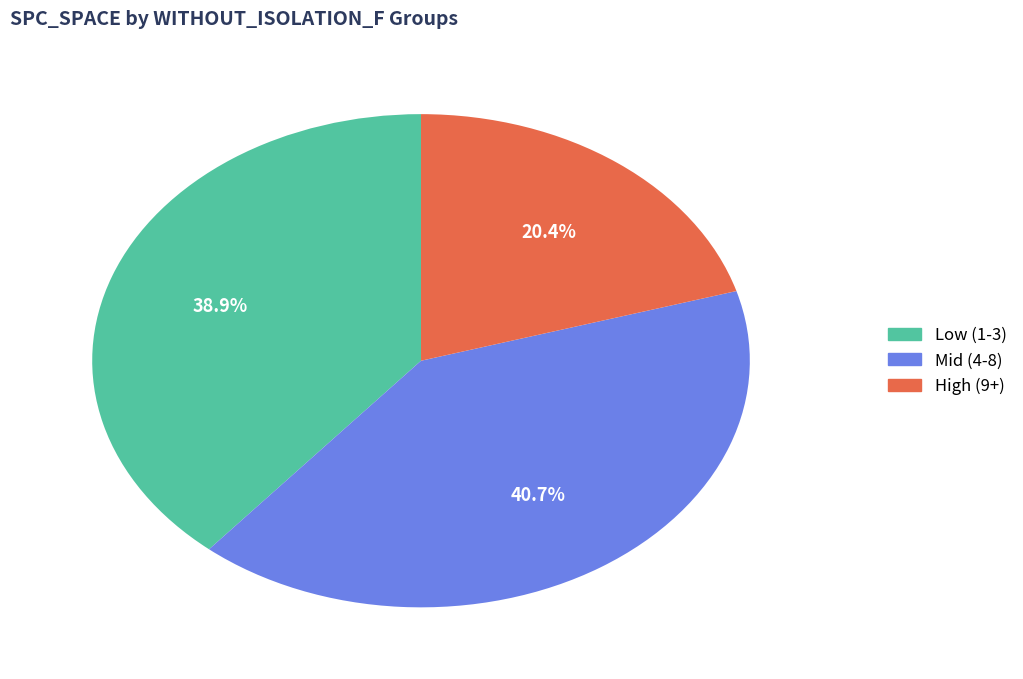

Is there a majority slice in this chart?

No